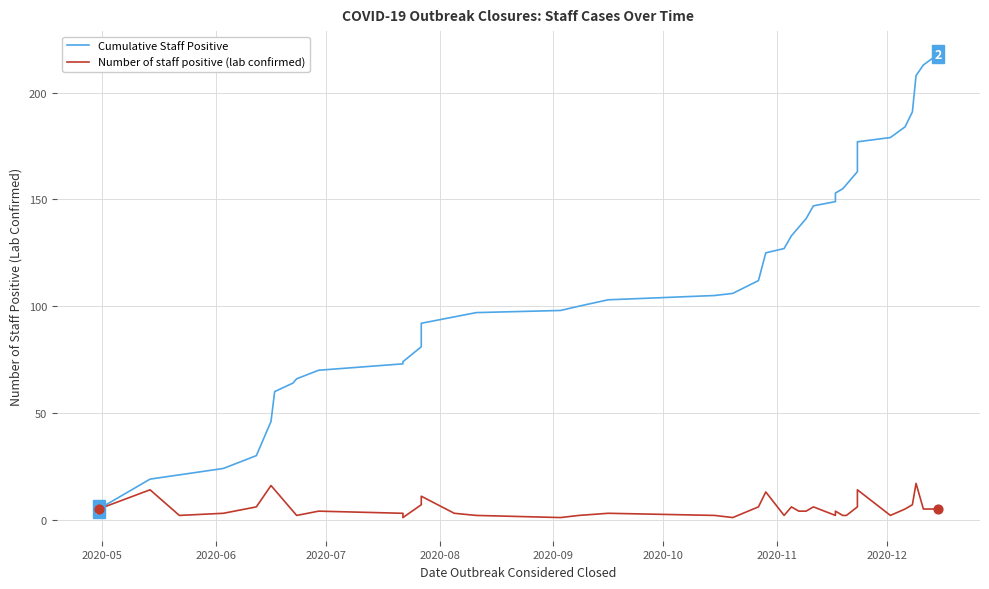

Which series contains the lowest Y value?

Number of staff positive (lab confirmed)